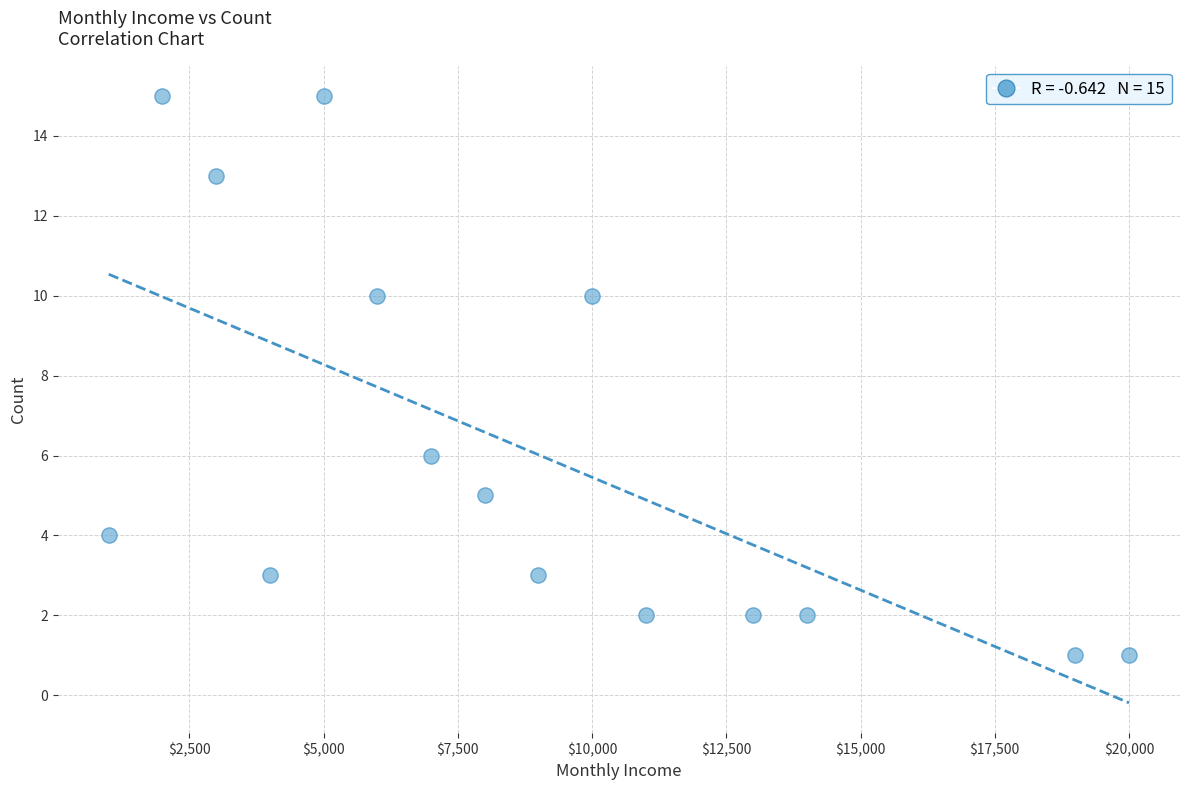

What is the range of Y values (max minus min)?

14